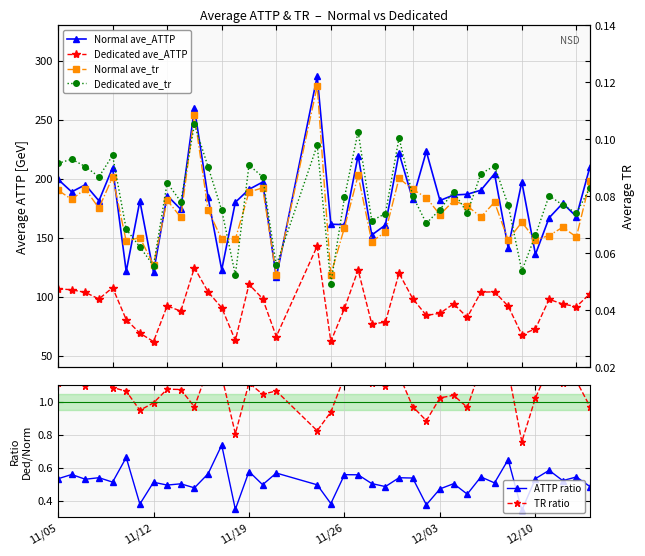

True or false: ATTP ratio has more than 1 interior local peaks.

True